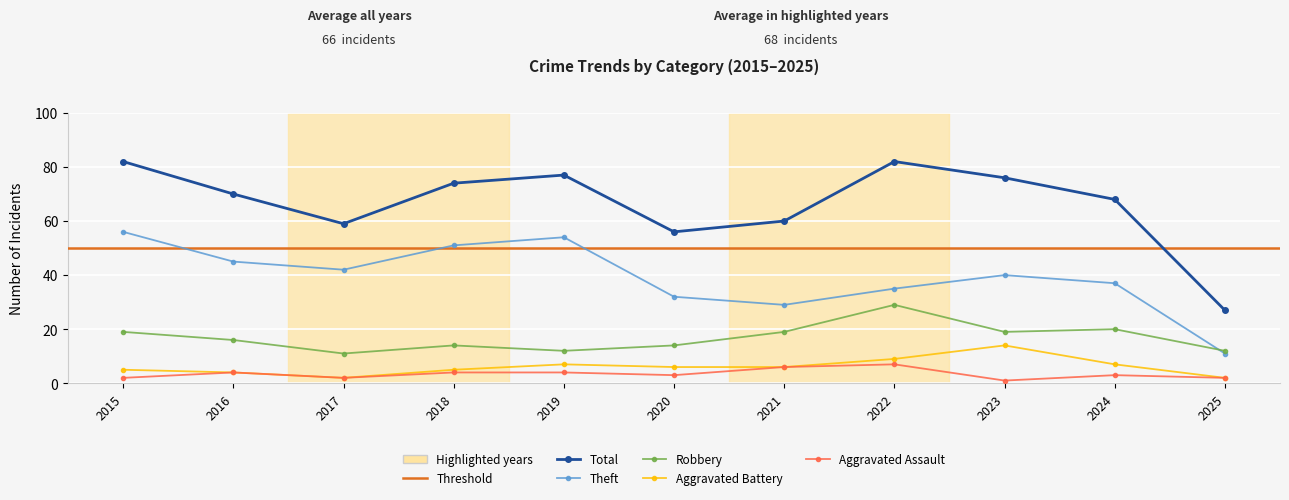

List the labels in order of Theft value, smallest first.

2025, 2021, 2020, 2022, 2024, 2023, 2017, 2016, 2018, 2019, 2015